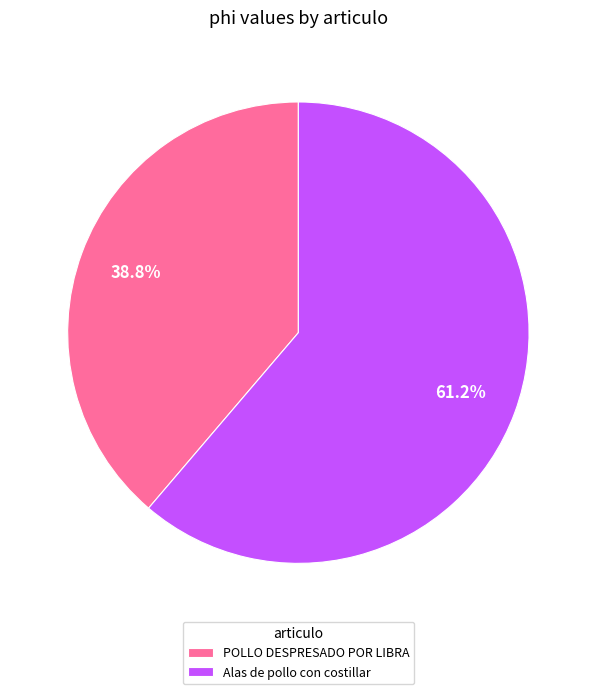

Count the number of slices in the pie.

2